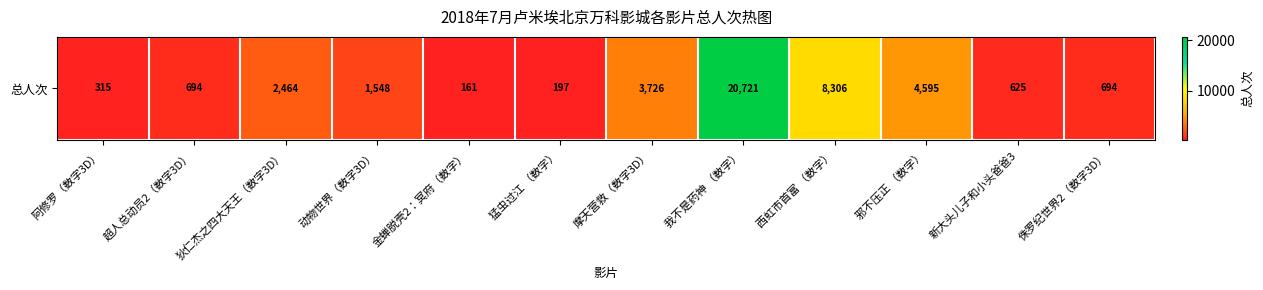

What is the difference between the maximum and minimum values?

20560